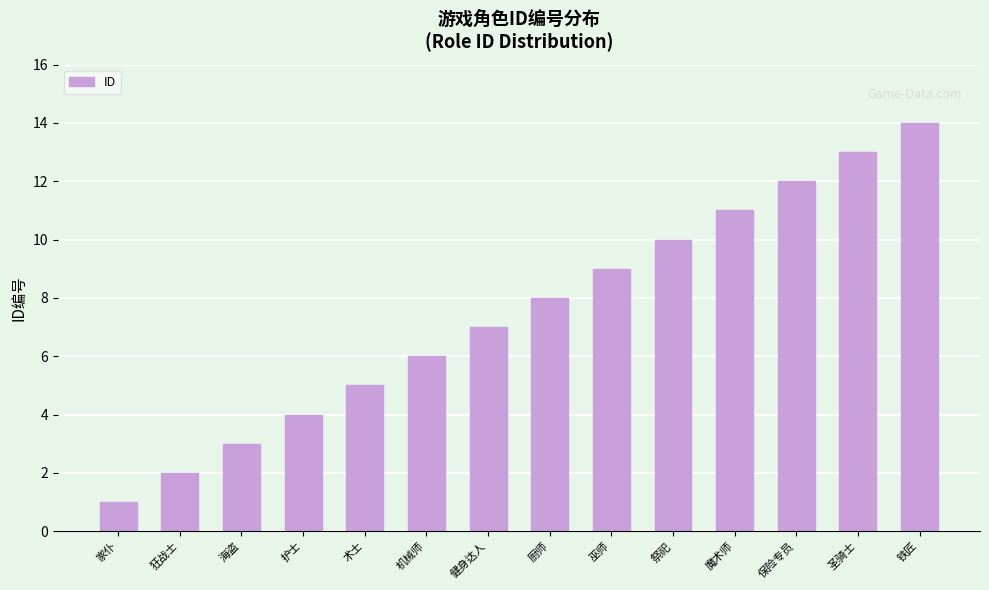

Is it true that the value at 圣骑士 is 20?

False